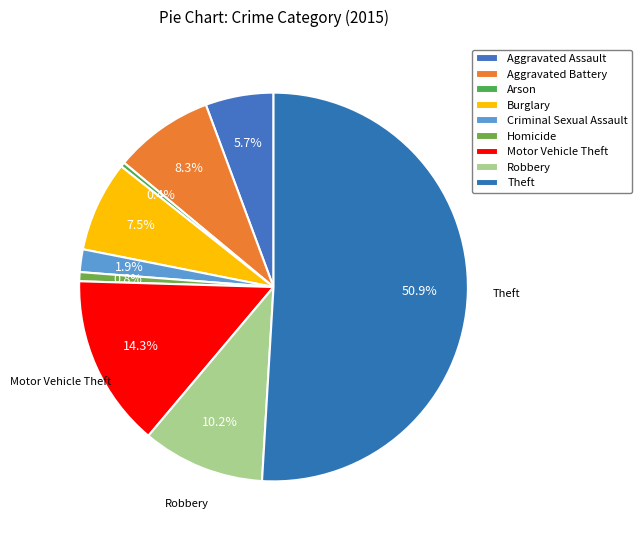

What is the smallest slice in the pie chart?

Arson